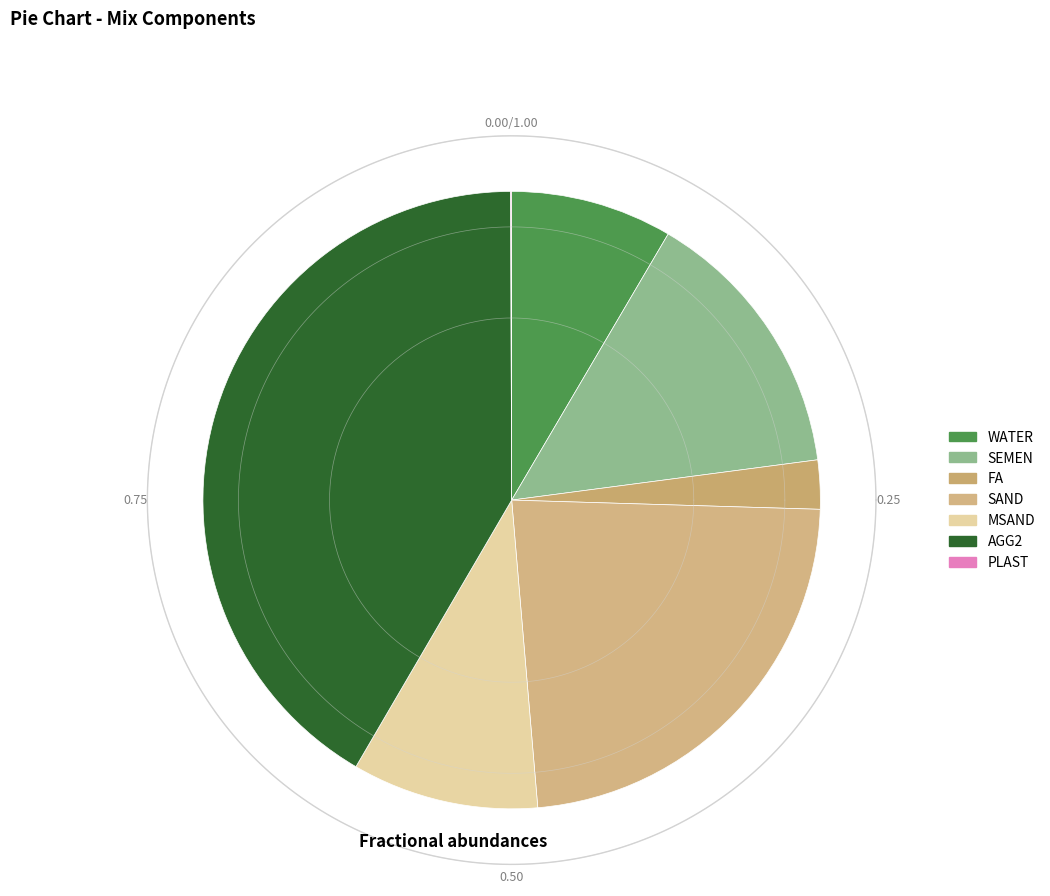

Do MSAND and SEMEN together represent more than half of the pie?

No